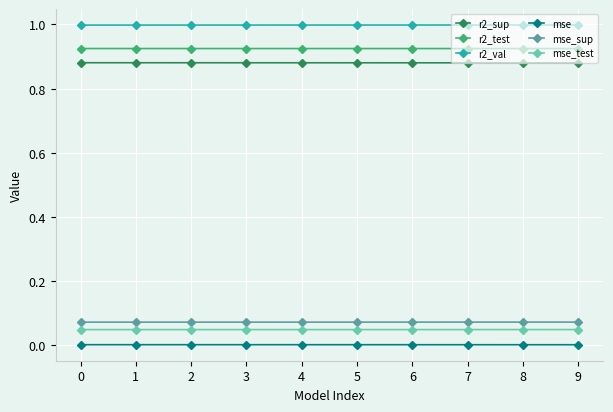

What are all the series names shown in the legend?

r2_sup, r2_test, r2_val, mse, mse_sup, mse_test